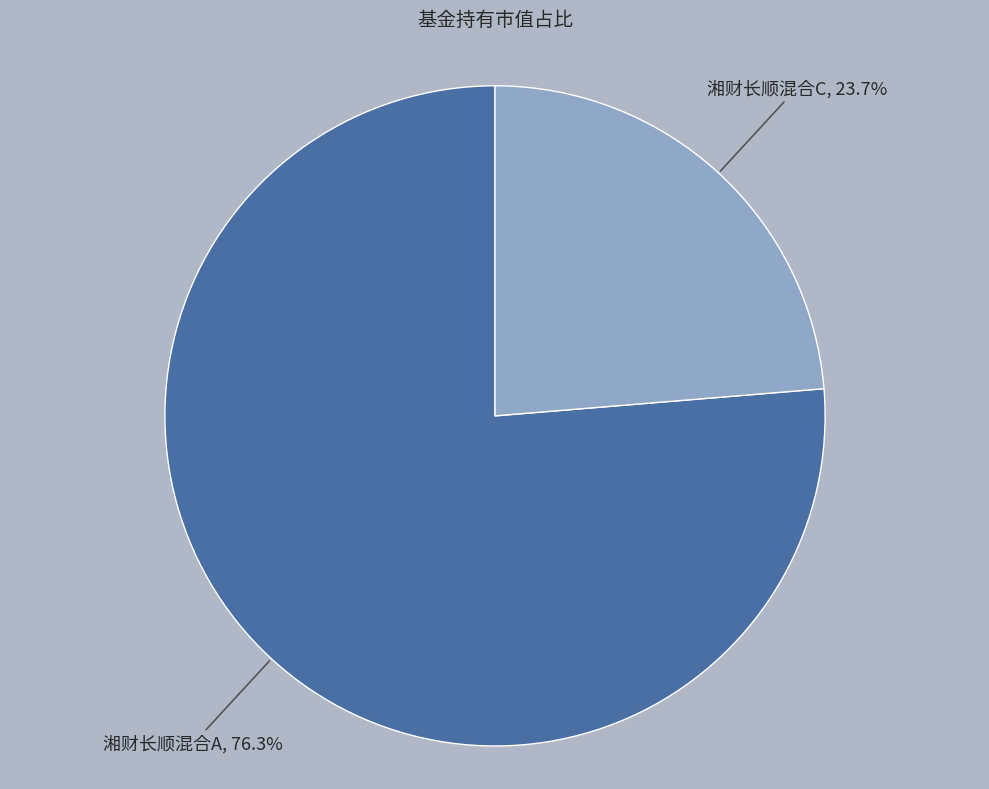

What is the smallest slice in the pie chart?

湘财长顺混合C